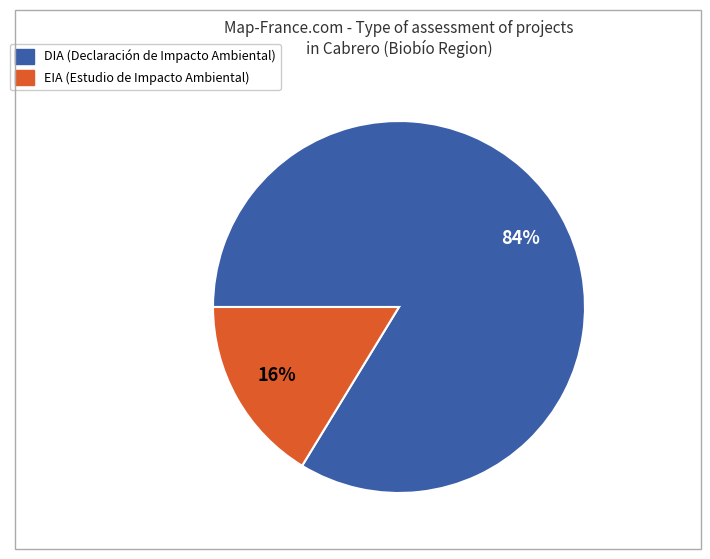

True or false: DIA accounts for 94% of the total.

False